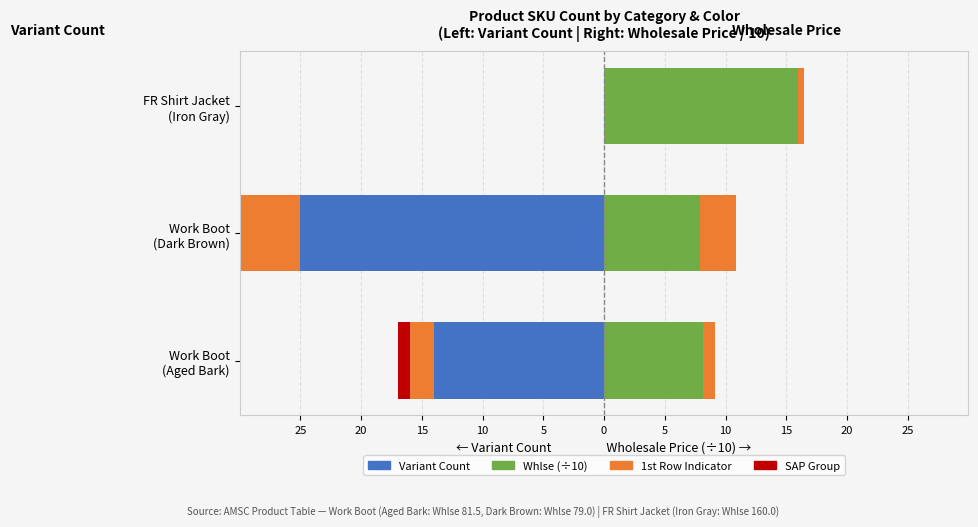

What is the value of the Whlse Supplement (Right) bar at the 2nd from the left?

3.0